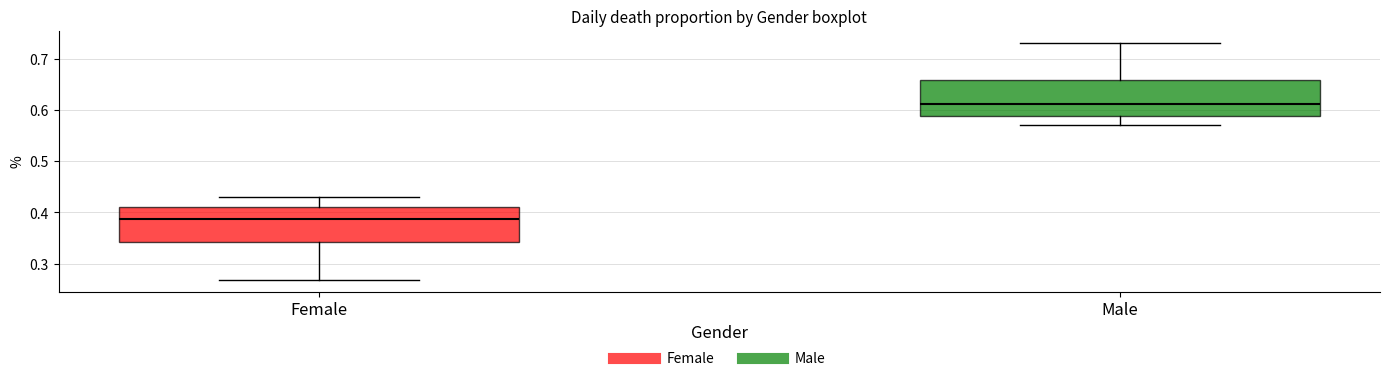

Which box's median line is the highest?

Male